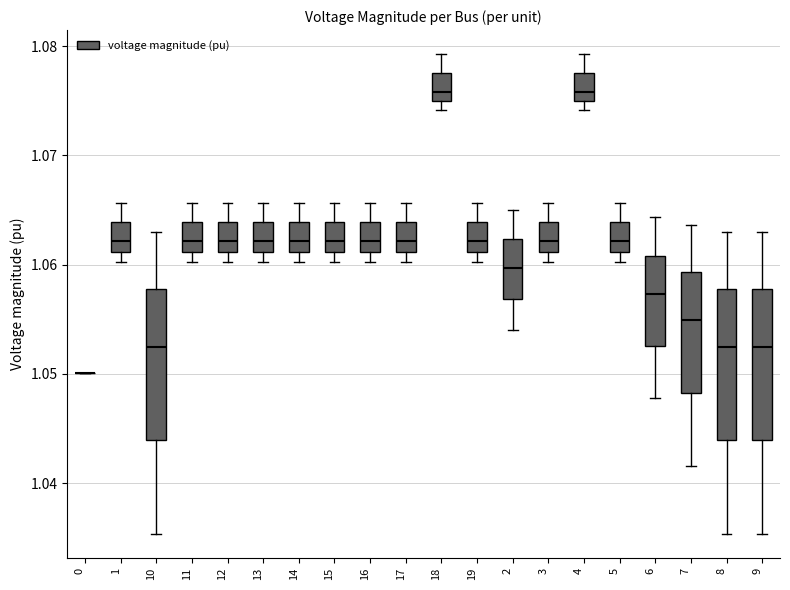

Reading left to right, read every box against the y-axis: the position of its median line, the range the box covers, and the ends of its whiskers. The values are not printed on the chart, so give them approximately, as read against the axis.

0: box collapsed to a line at 1.050, whiskers 1.050 to 1.050
1: median 1.062, box 1.061 to 1.064, whiskers 1.060 to 1.066
10: median 1.052, box 1.044 to 1.058, whiskers 1.035 to 1.063
11: median 1.062, box 1.061 to 1.064, whiskers 1.060 to 1.066
12: median 1.062, box 1.061 to 1.064, whiskers 1.060 to 1.066
13: median 1.062, box 1.061 to 1.064, whiskers 1.060 to 1.066
14: median 1.062, box 1.061 to 1.064, whiskers 1.060 to 1.066
15: median 1.062, box 1.061 to 1.064, whiskers 1.060 to 1.066
16: median 1.062, box 1.061 to 1.064, whiskers 1.060 to 1.066
17: median 1.062, box 1.061 to 1.064, whiskers 1.060 to 1.066
18: median 1.076, box 1.075 to 1.078, whiskers 1.074 to 1.079
19: median 1.062, box 1.061 to 1.064, whiskers 1.060 to 1.066
2: median 1.060, box 1.057 to 1.062, whiskers 1.054 to 1.065
3: median 1.062, box 1.061 to 1.064, whiskers 1.060 to 1.066
4: median 1.076, box 1.075 to 1.078, whiskers 1.074 to 1.079
5: median 1.062, box 1.061 to 1.064, whiskers 1.060 to 1.066
6: median 1.057, box 1.053 to 1.061, whiskers 1.048 to 1.064
7: median 1.055, box 1.048 to 1.059, whiskers 1.042 to 1.064
8: median 1.052, box 1.044 to 1.058, whiskers 1.035 to 1.063
9: median 1.052, box 1.044 to 1.058, whiskers 1.035 to 1.063